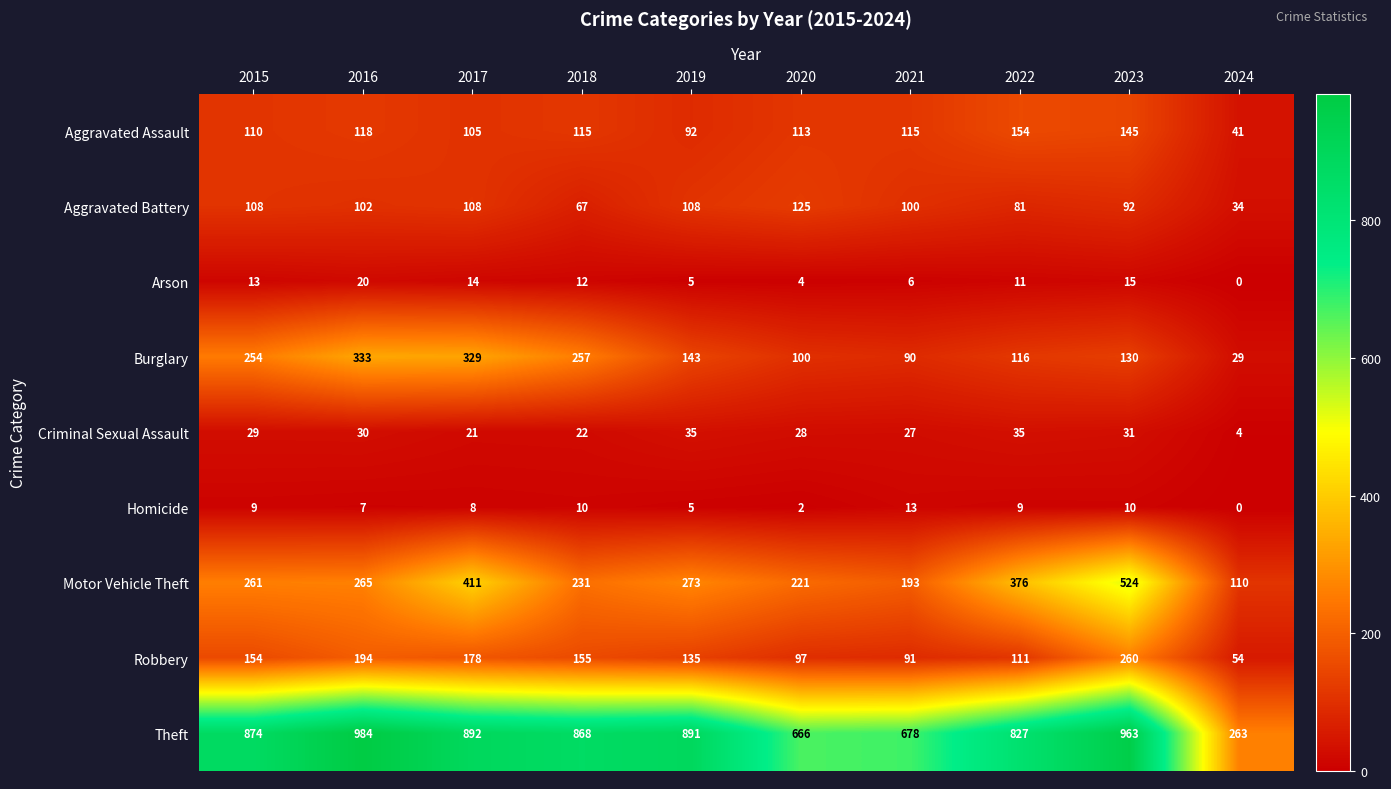

At which category is the sum across all series the highest?

2023